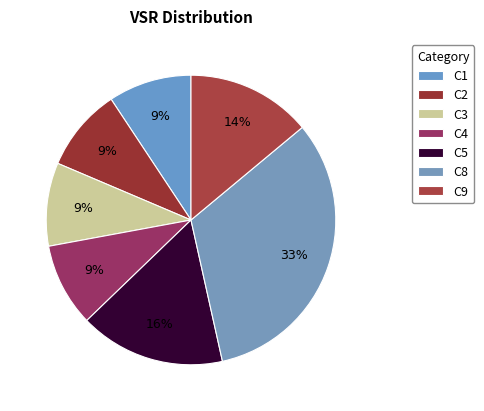

What percentage is the C4 slice, to the nearest percent?

9%